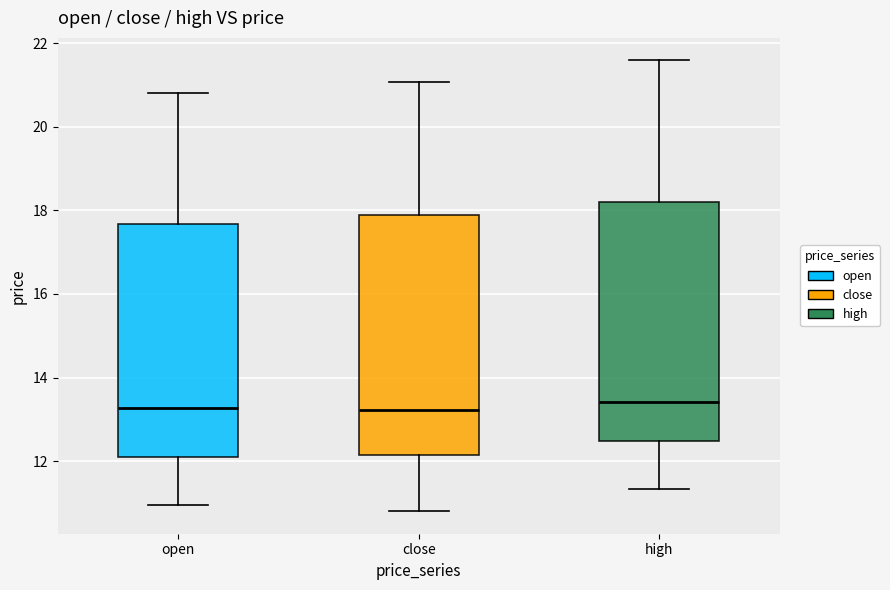

Reading left to right, transcribe this box plot: for each box, give where its median line is, the range the box spans, and where its two whiskers end, as read against the y-axis. The values are not printed on the chart, so give them approximately, as read against the axis.

open: median 13.2, box 12.0 to 17.6, whiskers 11.0 to 20.8
close: median 13.2, box 12.2 to 18.0, whiskers 10.8 to 21.0
high: median 13.4, box 12.4 to 18.2, whiskers 11.4 to 21.6